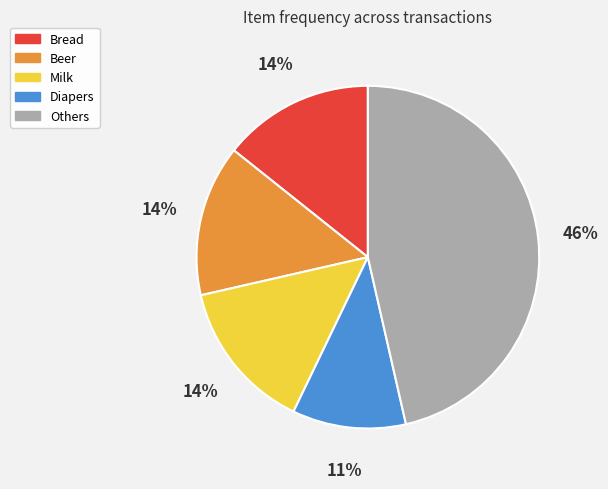

To the nearest percent, what is the average slice percentage?

20%